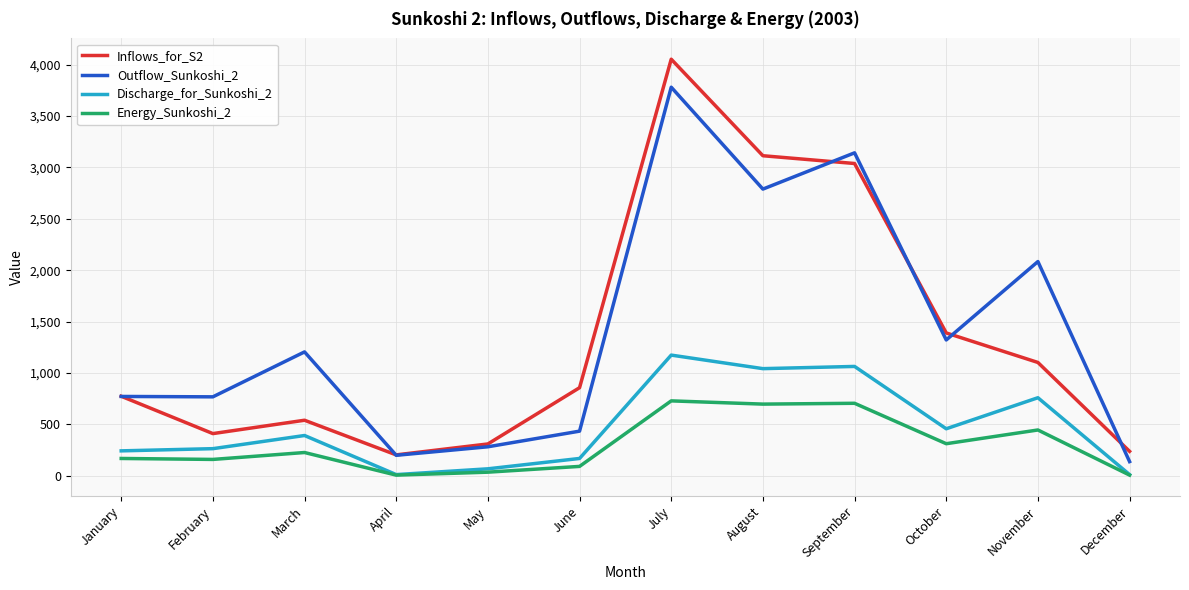

True or false: Outflow_Sunkoshi_2 and Energy_Sunkoshi_2 intersect in this chart.

False